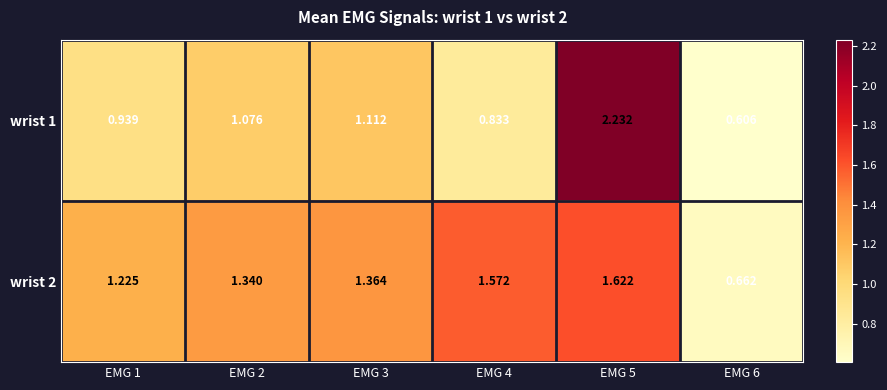

Is the value of wrist 2 at EMG 6 greater than the value of wrist 1 at EMG 1?

No